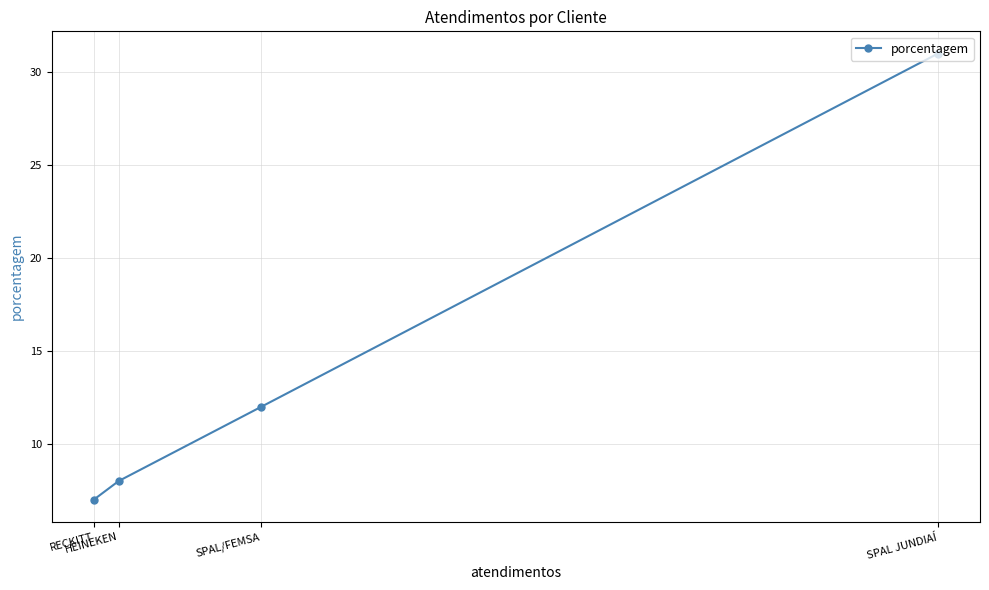

Read the value at SPAL/FEMSA, to the nearest 10.

10